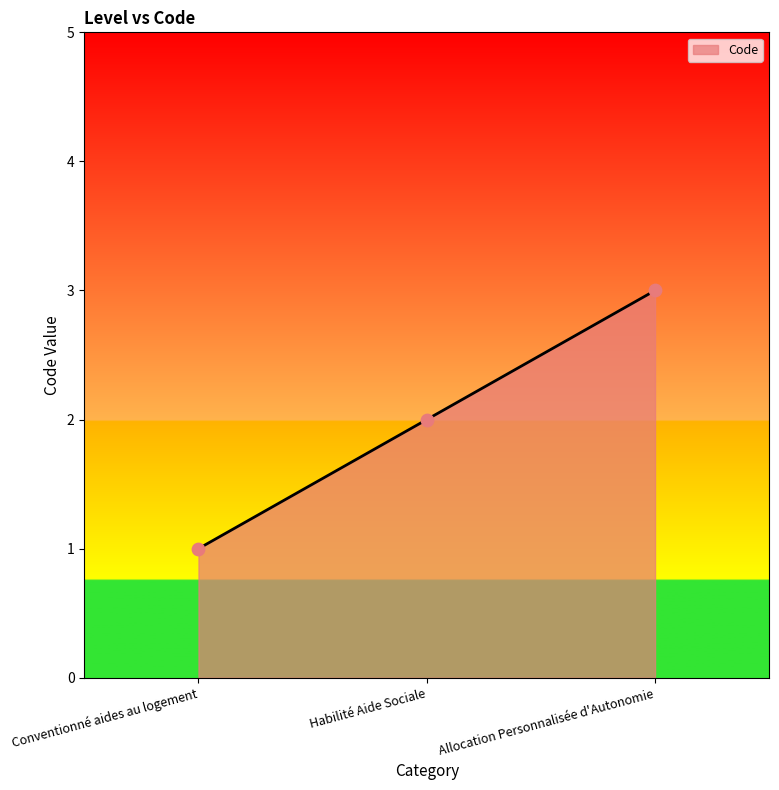

Which has a higher value, Conventionné aides au logement or Habilité Aide Sociale?

Habilité Aide Sociale